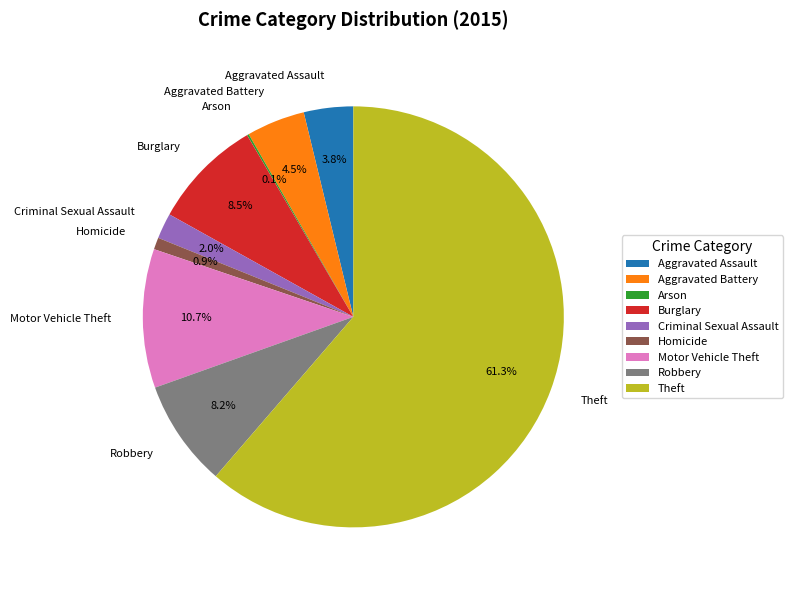

Approximately how many times larger is the value at Robbery compared to Aggravated Assault?

2.2